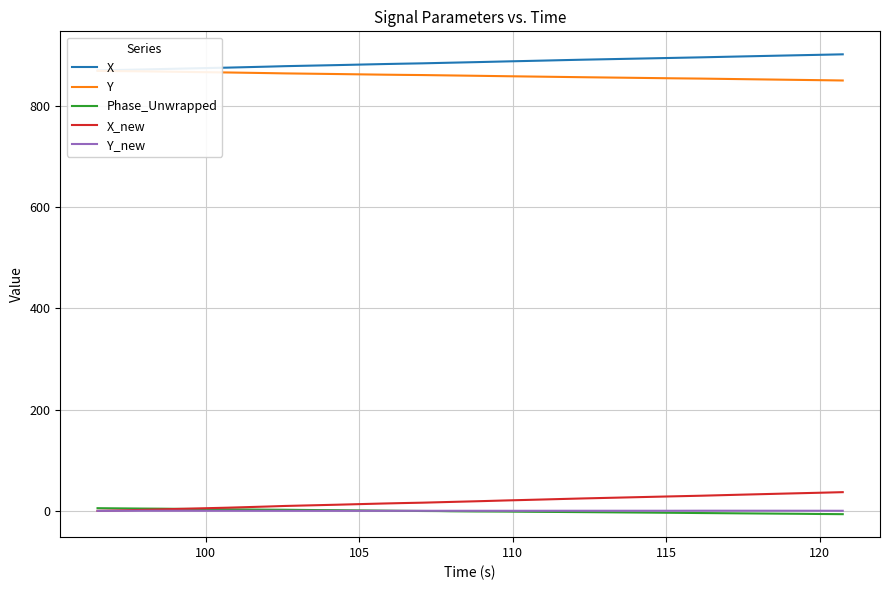

What is the highest value of the X_new series?

37.0